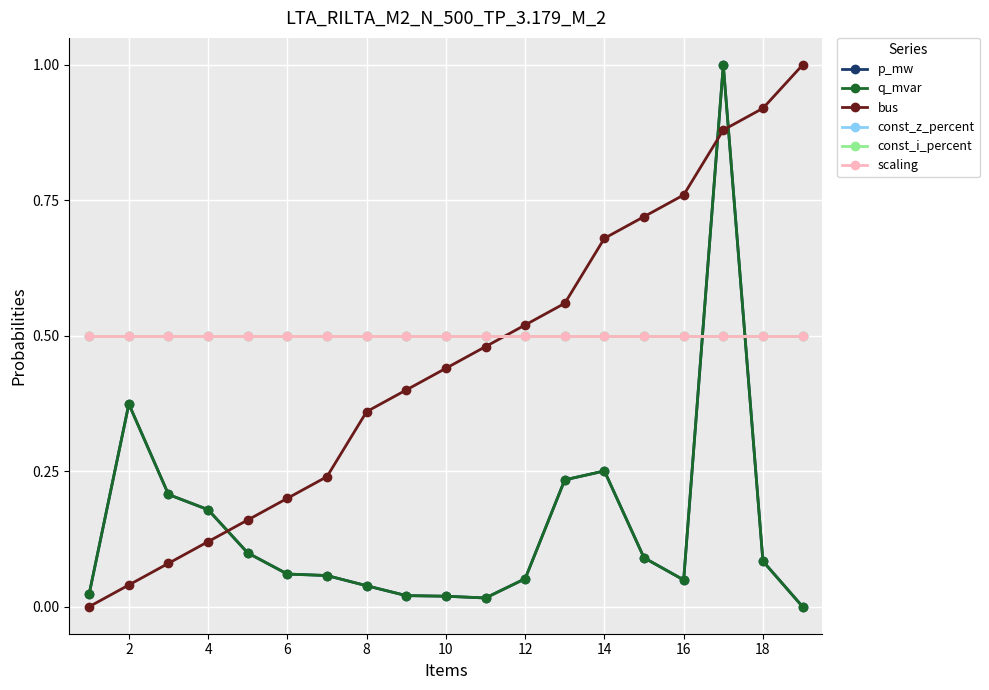

Is this an area chart (filled region under the line)?

No